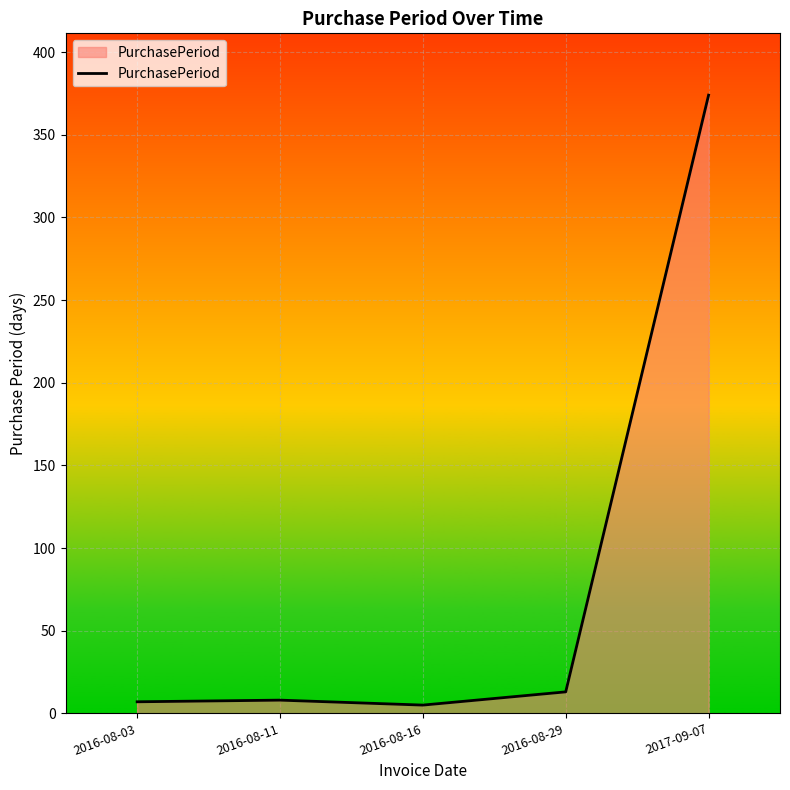

How many lines are shown in the chart?

1